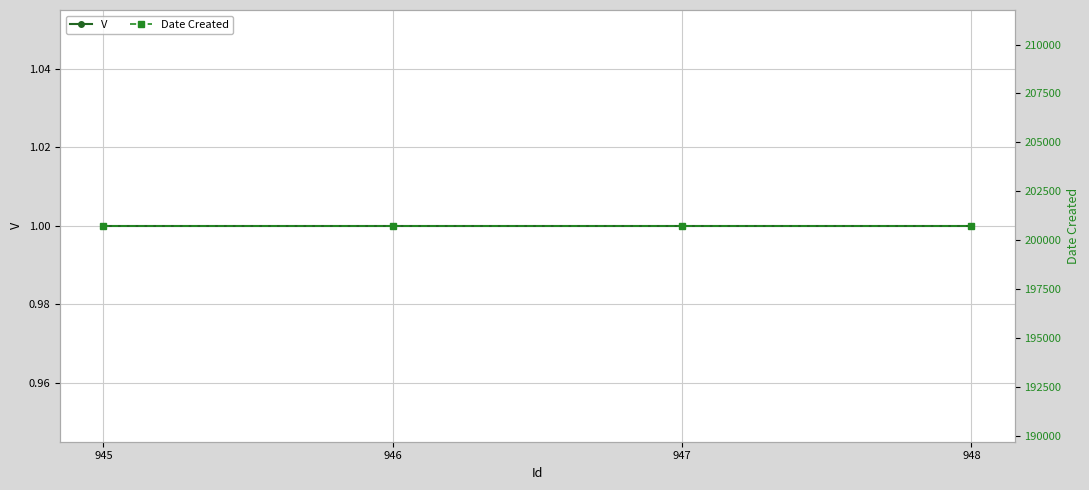

The Date Created series shows 200728 at 946. True or false?

True